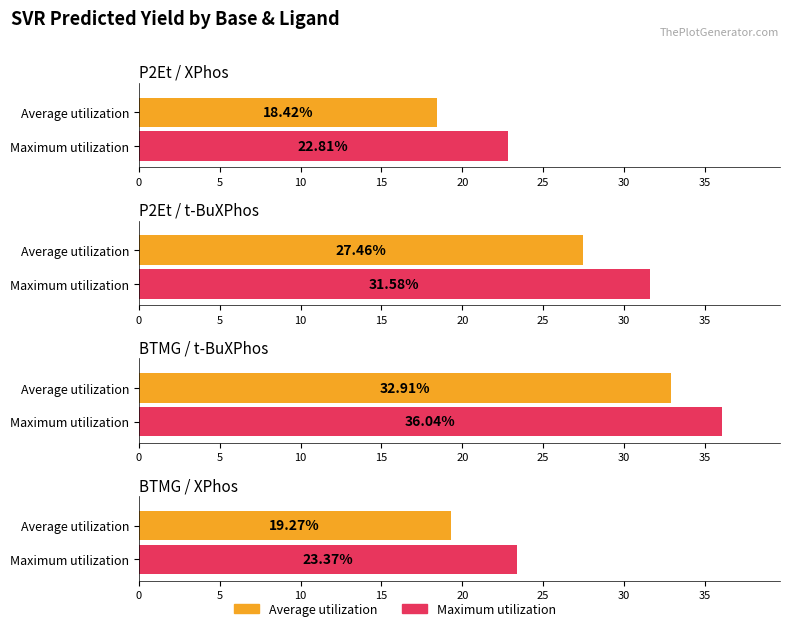

Is it true that Maximum utilization equals 23.4 at BTMG / XPhos?

True